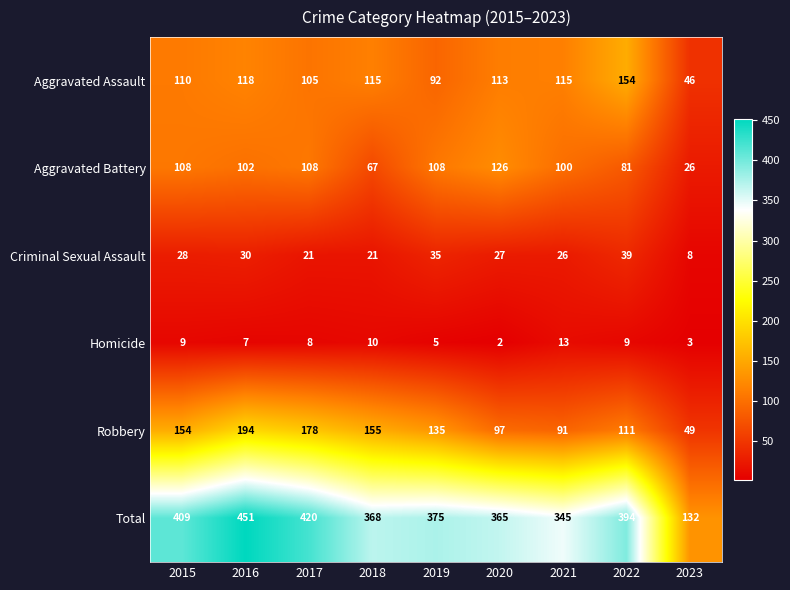

Is it true that Homicide equals 9 at 2016?

False